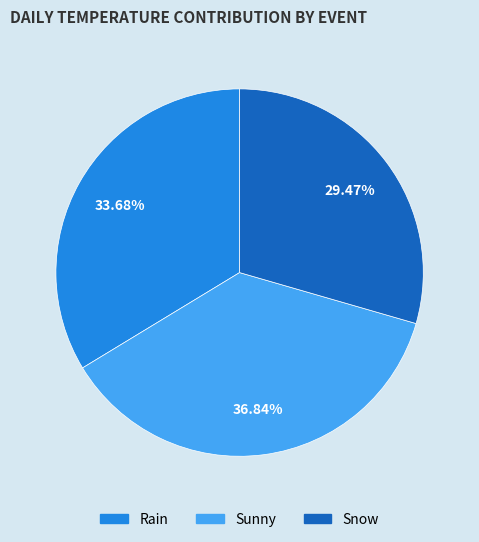

What percentage is the Sunny slice, to the nearest percent?

37%